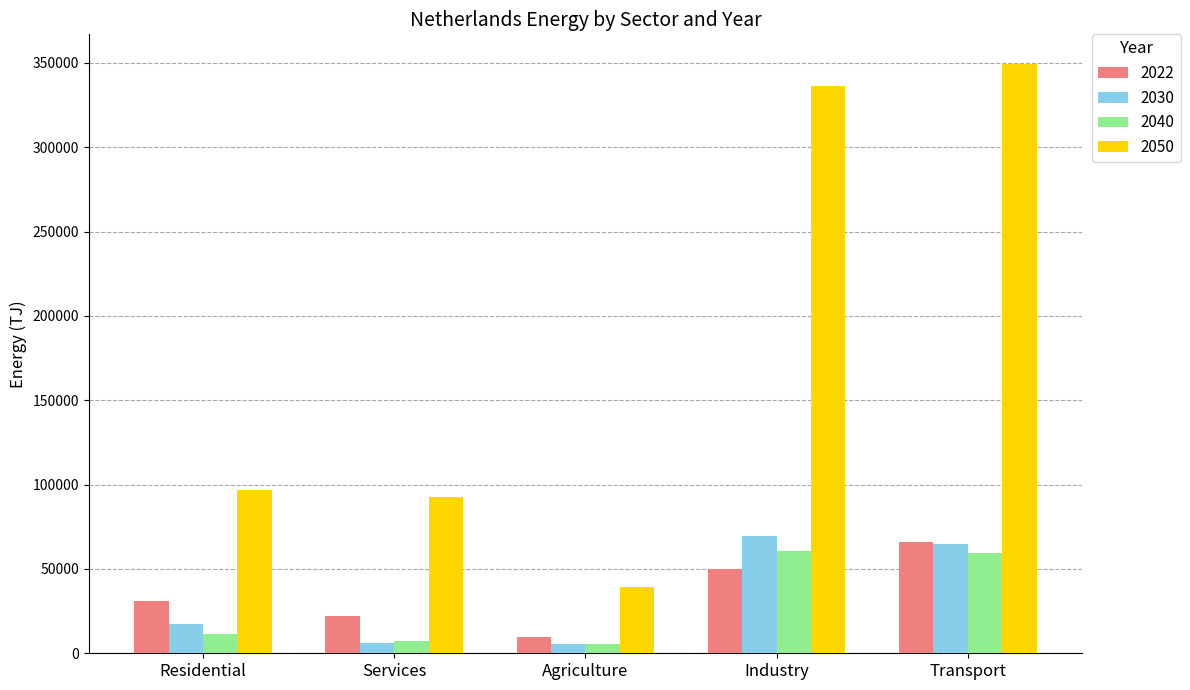

What is the total value across all series at Agriculture?

60341.1